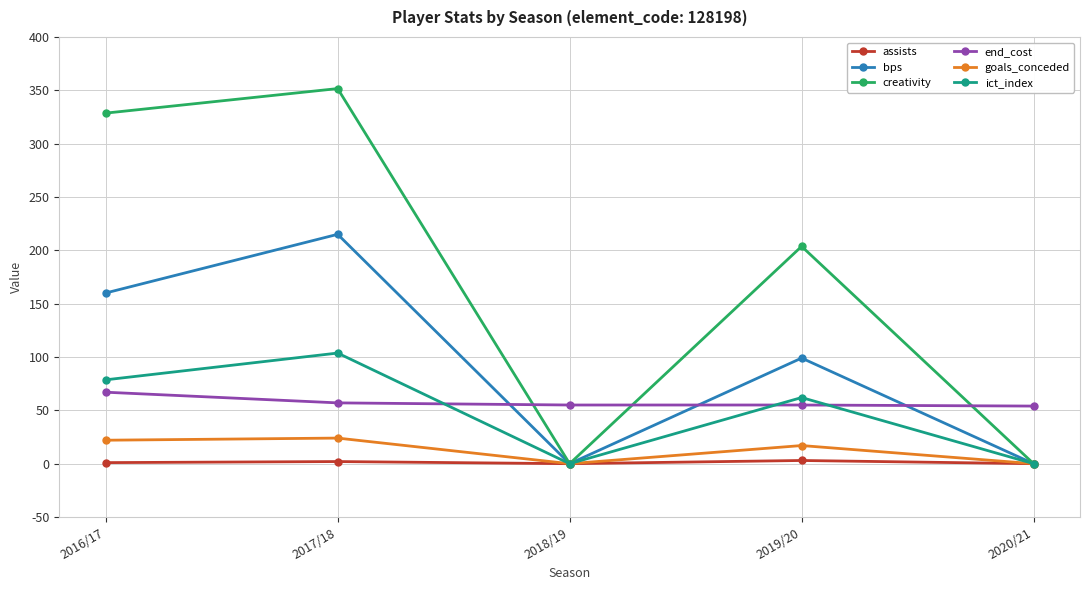

Which category has the highest value in the creativity series?

2017/18